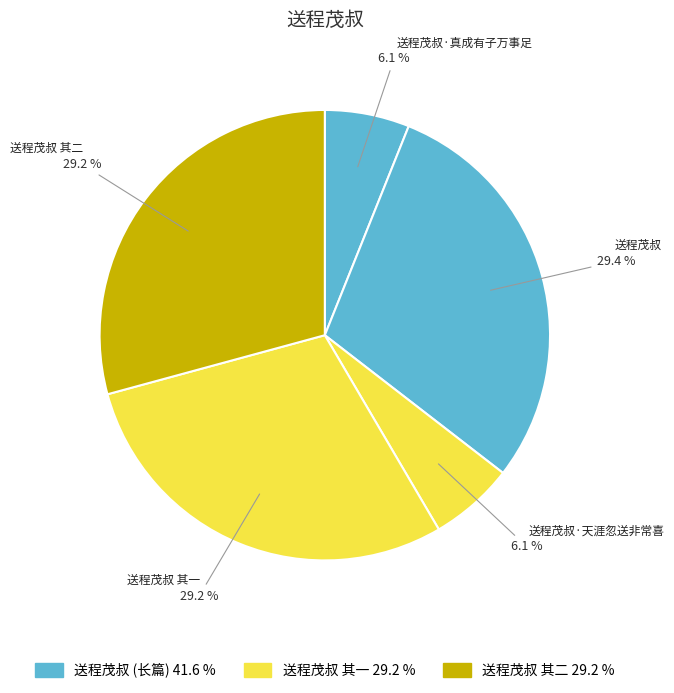

How many segments does this pie chart have?

5